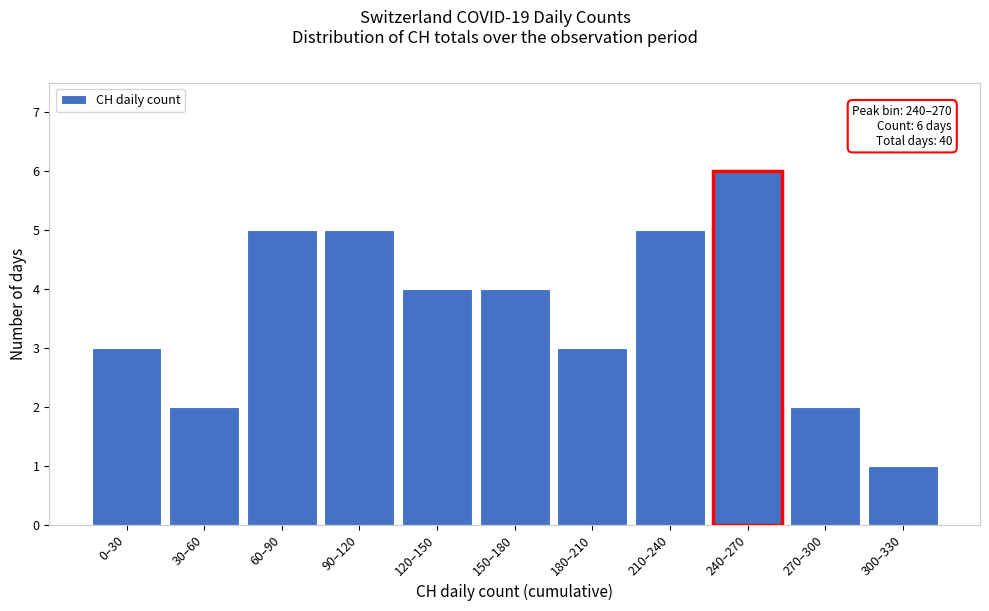

Reading left to right, list all the values displayed in this chart.

0–30=3	30–60=2	60–90=5	90–120=5	120–150=4	150–180=4	180–210=3	210–240=5	240–270=6	270–300=2	300–330=1